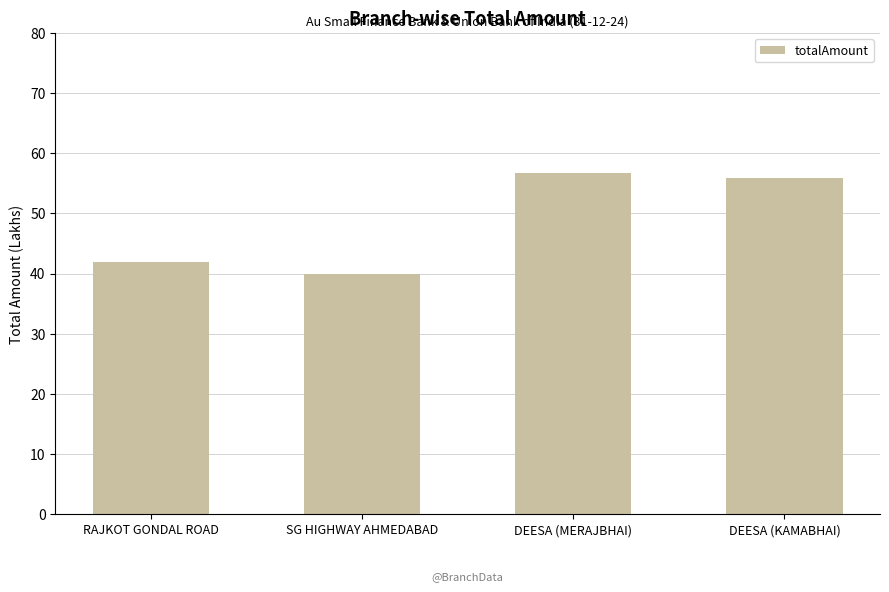

What is the ratio of the value at DEESA (KAMABHAI) to the value at SG HIGHWAY AHMEDABAD?

1.4